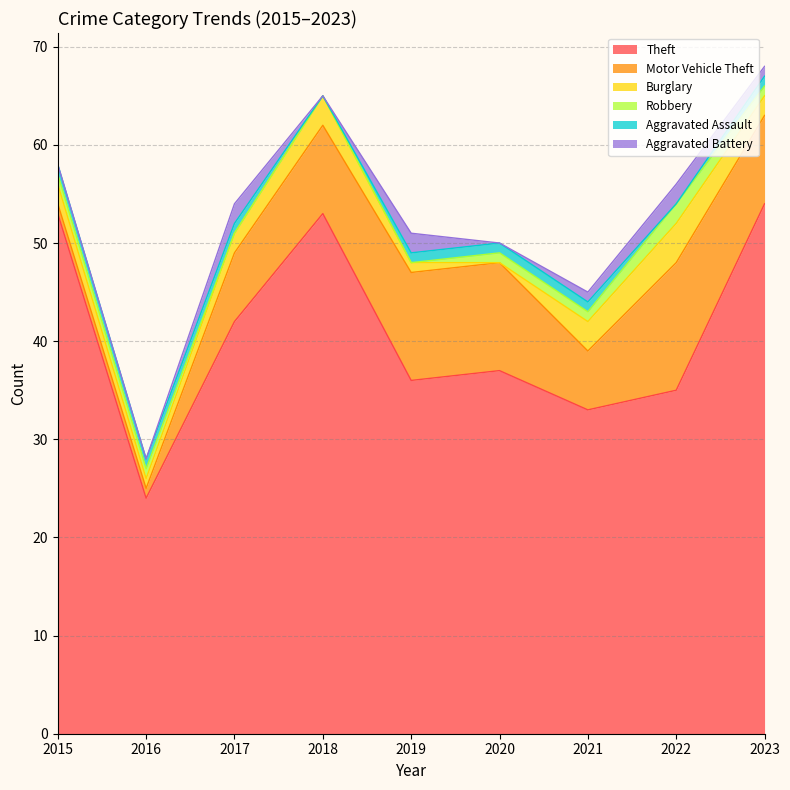

Which category has the highest value in the Robbery series?

2022